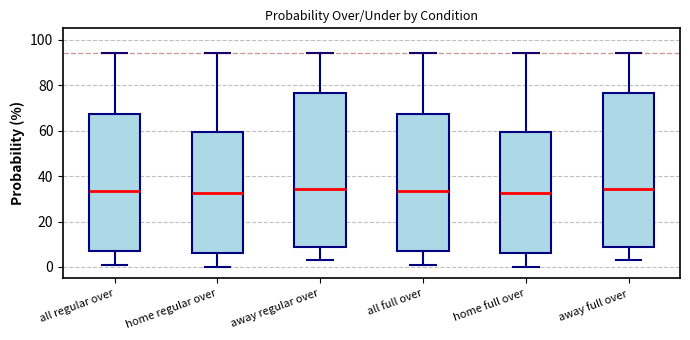

Where is the lower edge of the box for all regular over on the y-axis? The values are not printed on the chart, so give them approximately, as read against the axis.

8